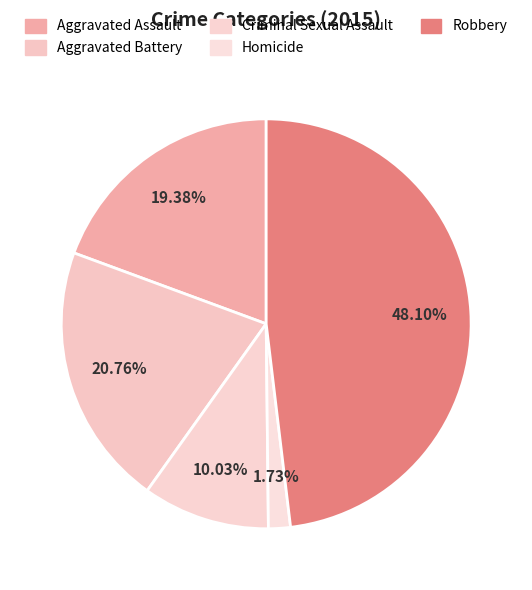

Between Aggravated Battery and Robbery, which is larger?

Robbery